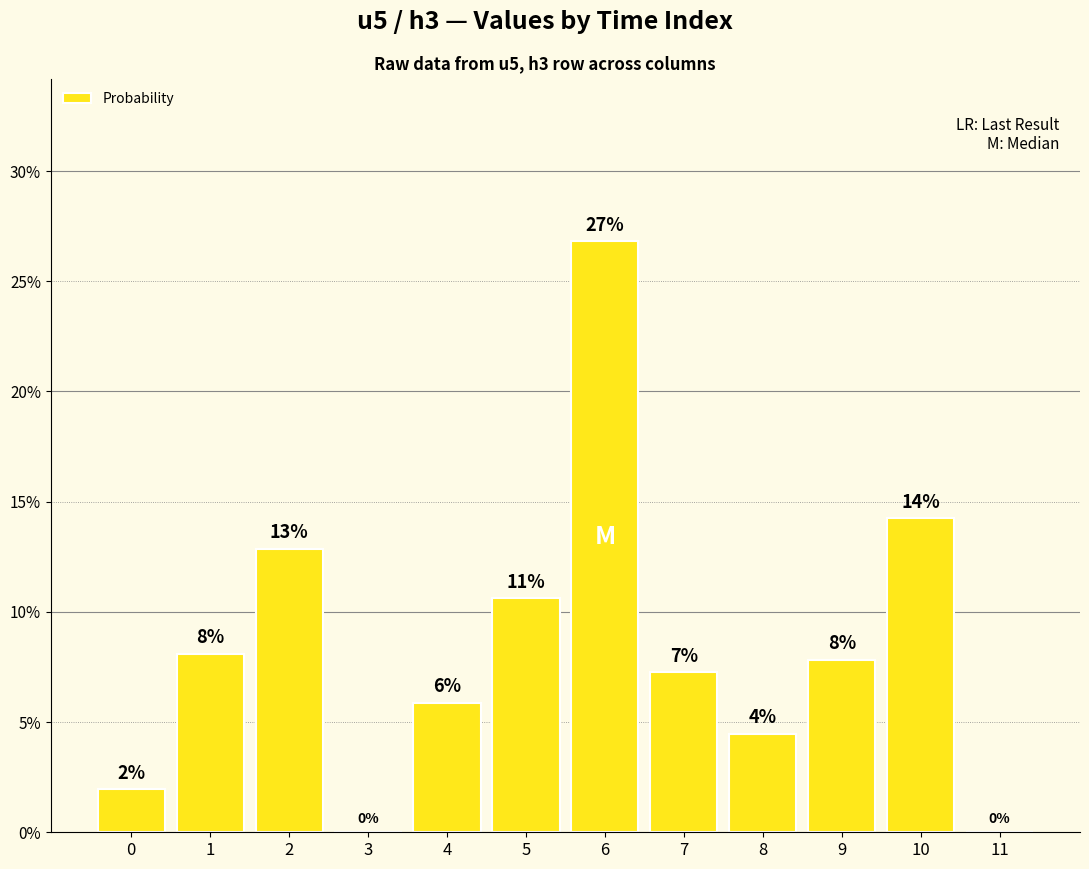

What is the difference between the maximum and minimum values?

26.8